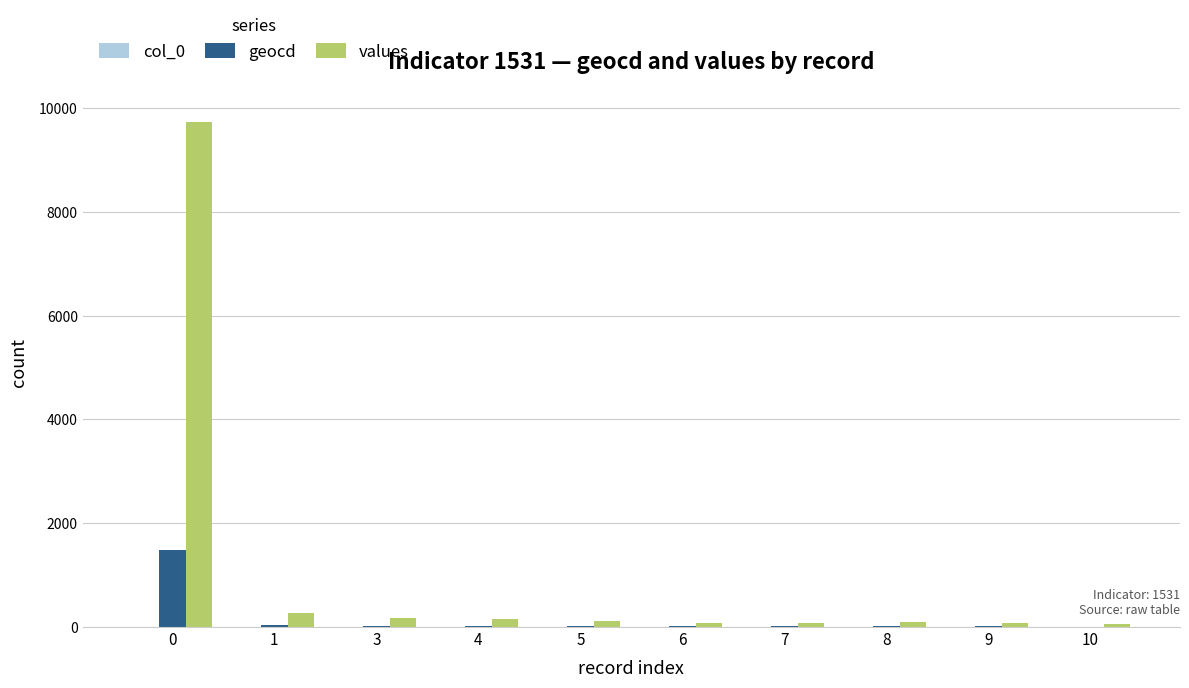

What is the maximum value shown in the chart?

9732